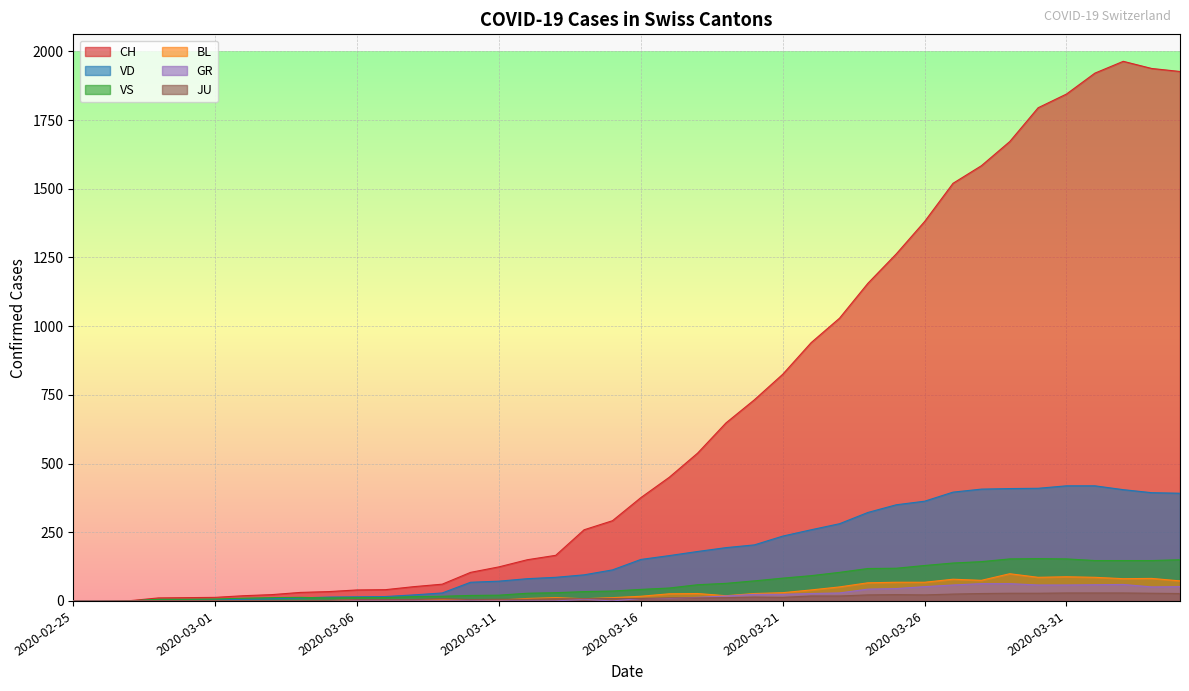

Reading right to left, extract all data points from this chart.

CH: 1927	1938	1964	1921	1845	1795	1672	1584	1520	1381	1263	1156	1029	940	825	732	648	538	450	376	292	259	166	150	124	104	61	52	41	40	34	31	23	19	13	12	11	1	0	0
VD: 392	394	405	419	419	410	409	407	396	363	350	322	281	259	236	204	194	180	165	151	113	95	86	81	72	68	29	22	16	15	14	11	8	6	4	4	4	0	0	0
VS: 150	147	147	147	153	154	153	143	138	129	119	118	104	92	83	73	64	59	47	42	36	34	30	28	21	20	17	16	12	12	11	13	12	10	7	6	6	0	0	0
BL: 73	82	81	86	88	86	99	75	79	68	68	66	51	40	30	27	19	27	26	17	12	8	12	9	3	5	4	4	4	4	1	1	1	1	1	1	0	0	0	0
GR: 52	51	60	59	58	58	63	63	58	52	45	43	29	27	24	24	18	13	9	9	0	6	0	0	0	0	0	0	0	0	0	0	0	0	0	0	0	0	0	0
JU: 27	28	29	29	29	28	28	27	25	22	23	22	18	18	13	14	12	11	11	9	9	8	8	6	6	5	8	5	5	5	2	1	1	1	1	1	1	1	0	0